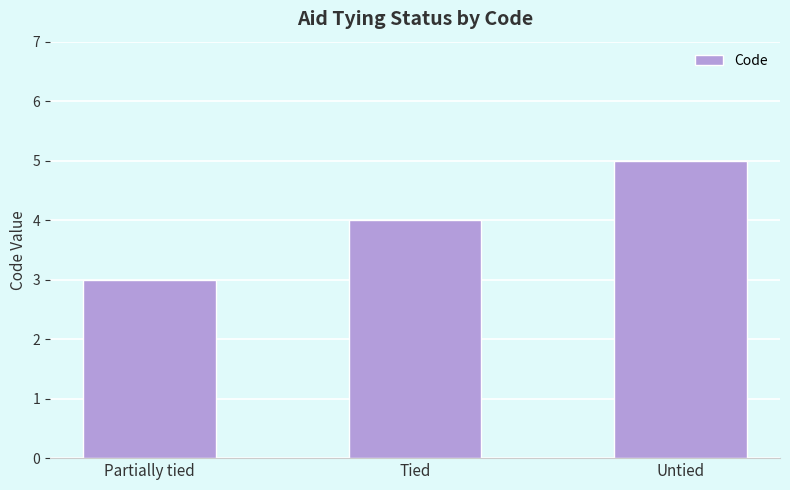

Approximately how many times larger is the value at Partially tied compared to Untied?

0.6